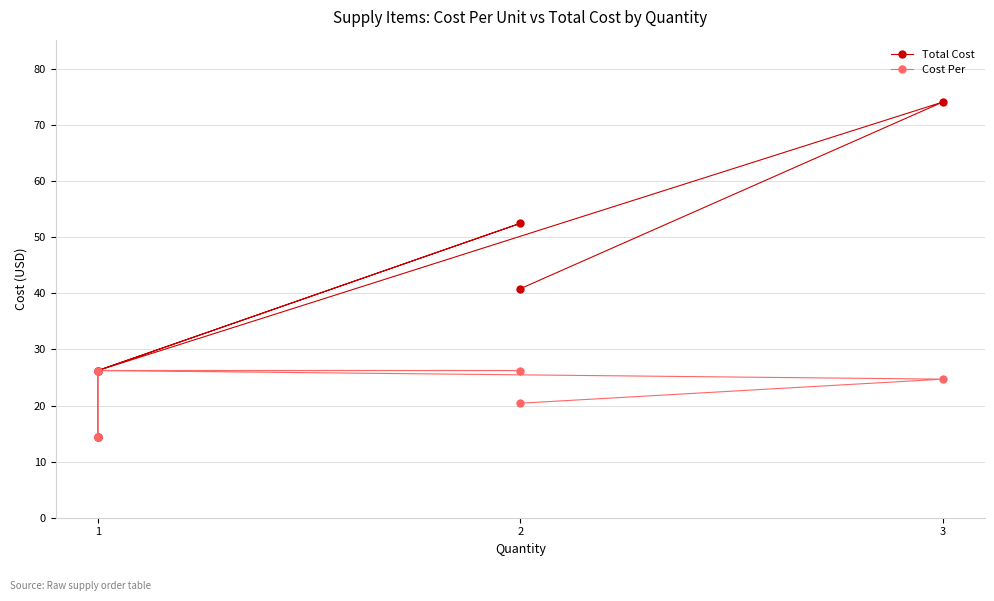

At 3, list the series in order from largest to smallest.

Total Cost, Cost Per